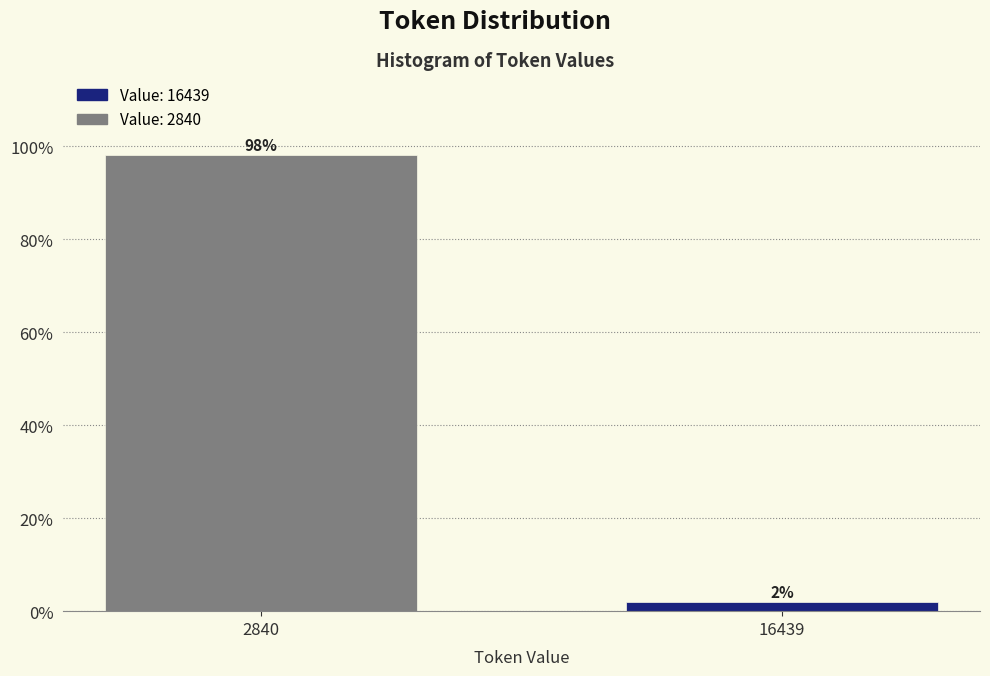

Which category has the highest value across all series?

2840